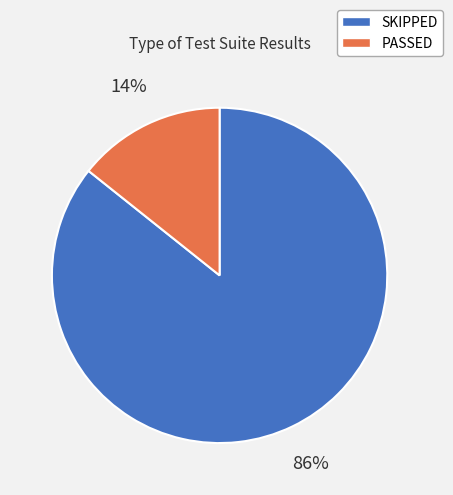

Does PASSED represent more than half of the total?

No